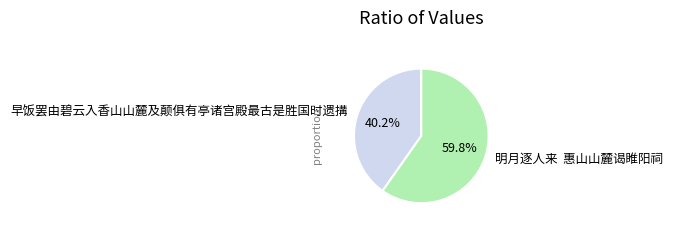

What portion of the pie excludes 早饭罢由碧云入香山山麓及颠俱有亭诸宫殿最古是胜国时遗搆?

59.8%